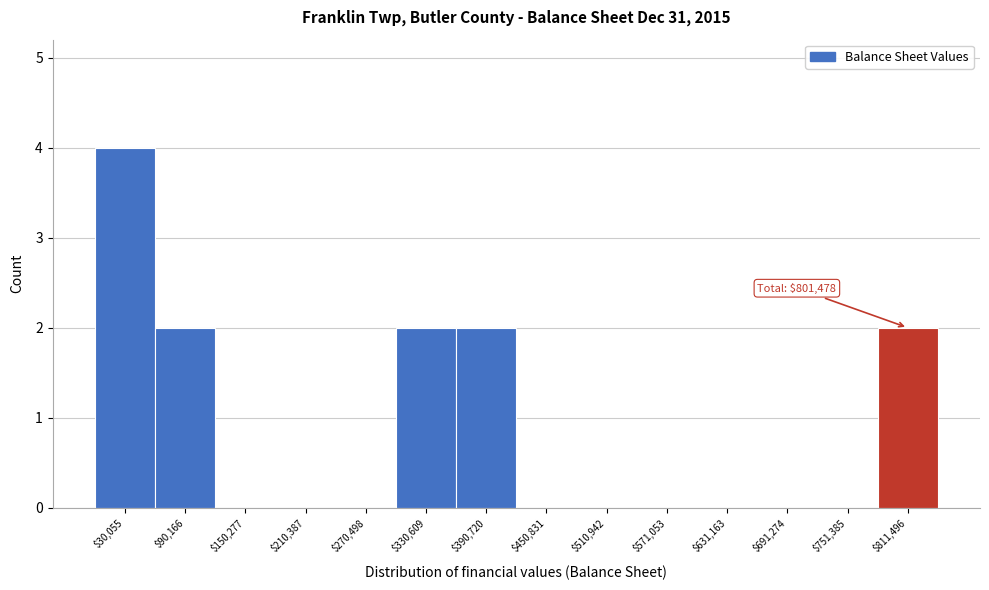

Over which range of the x-axis is the bar tallest?

0 to 60000